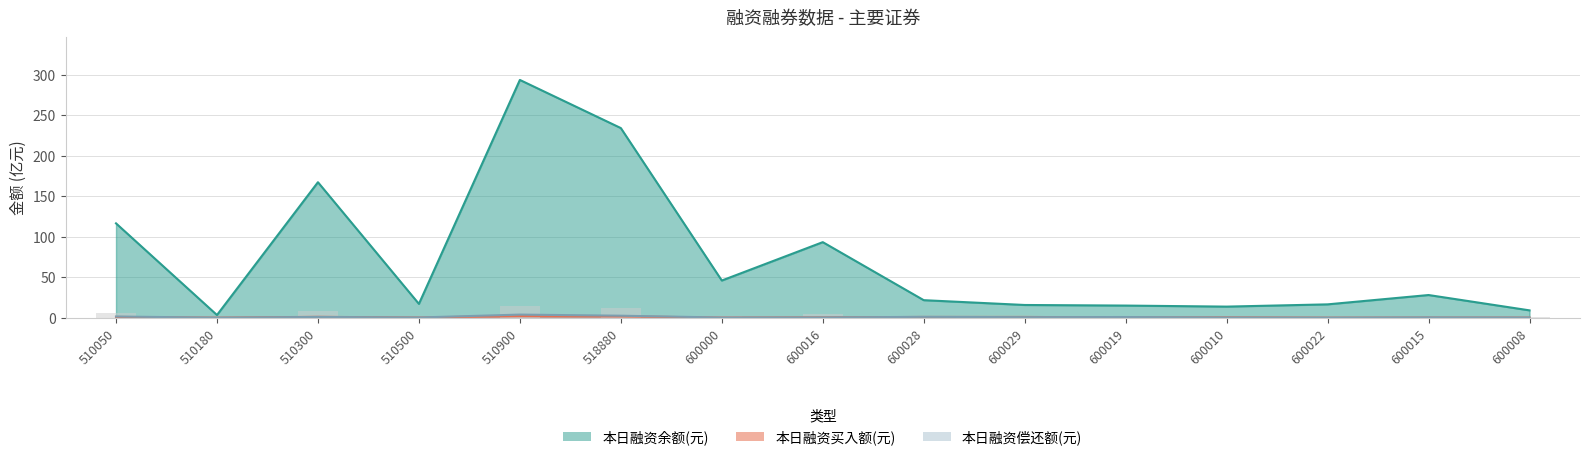

What is the label of the 15th bar from the left?

600008